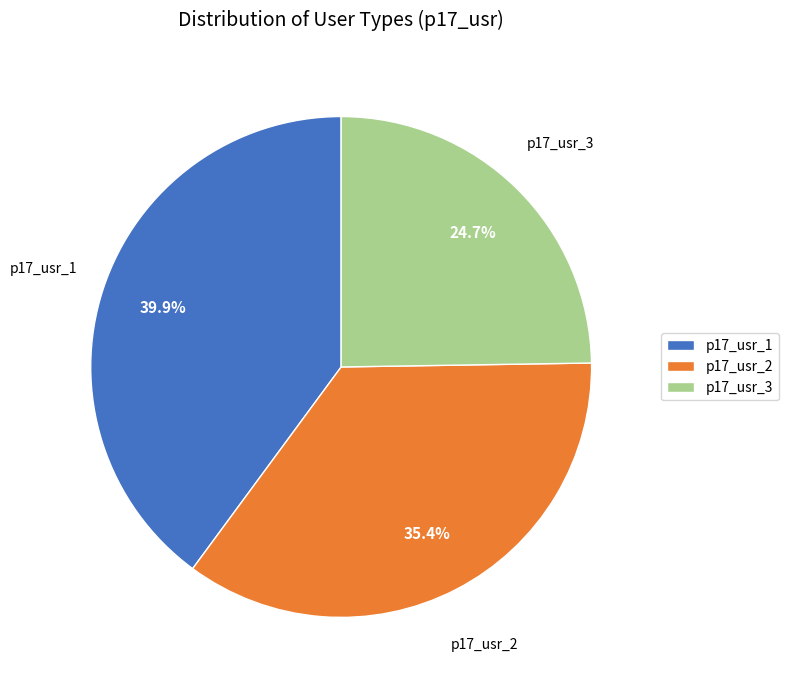

What portion of the pie excludes p17_usr_2?

64.6%